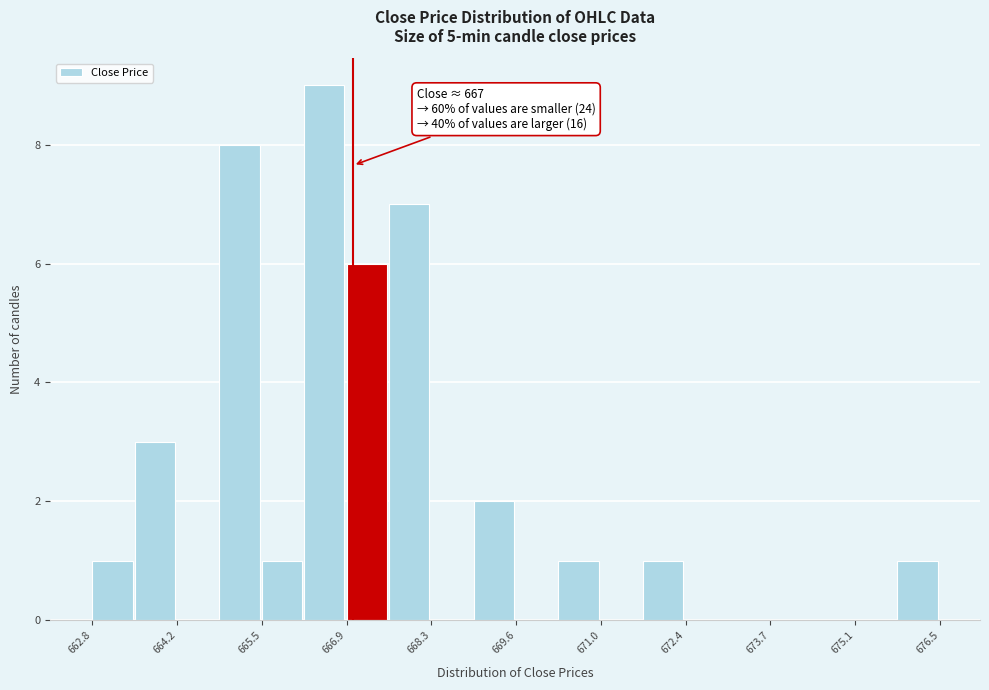

Read against the x-axis, roughly where is the centre of the tallest bar?

666.6